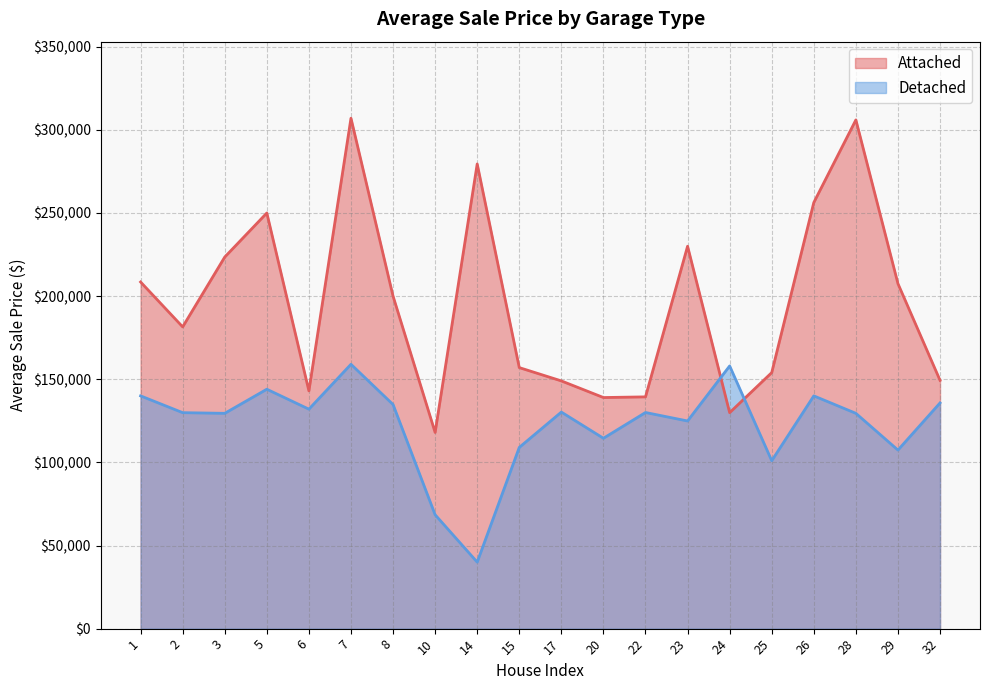

True or false: Attached has a value of 525701 at 28.

False